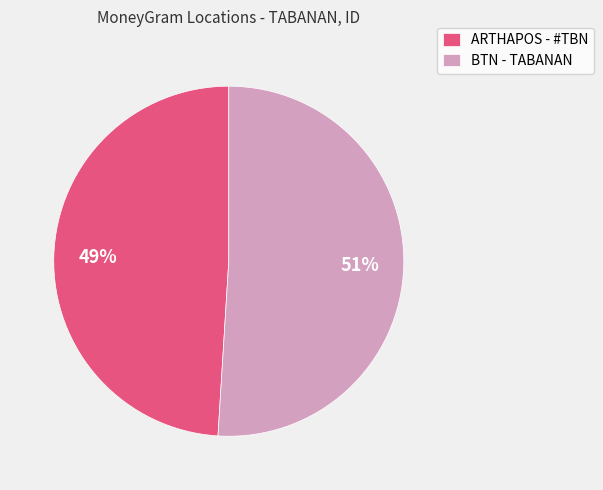

Which slice is the smallest?

ARTHAPOS - #TBN